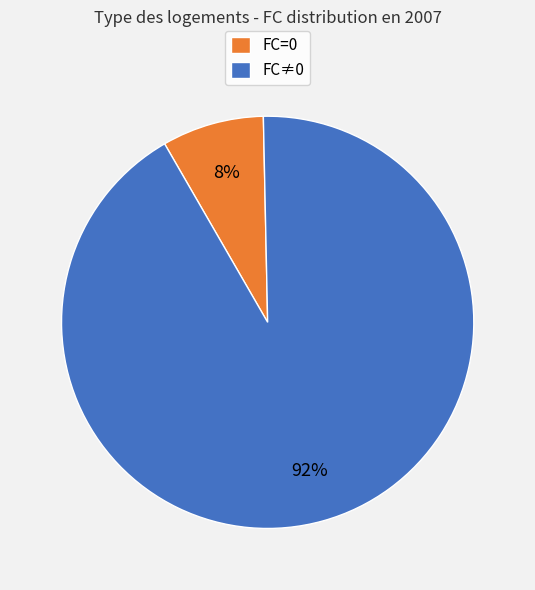

What is the ratio of the value at FC≠0 to the value at FC=0?

11.5